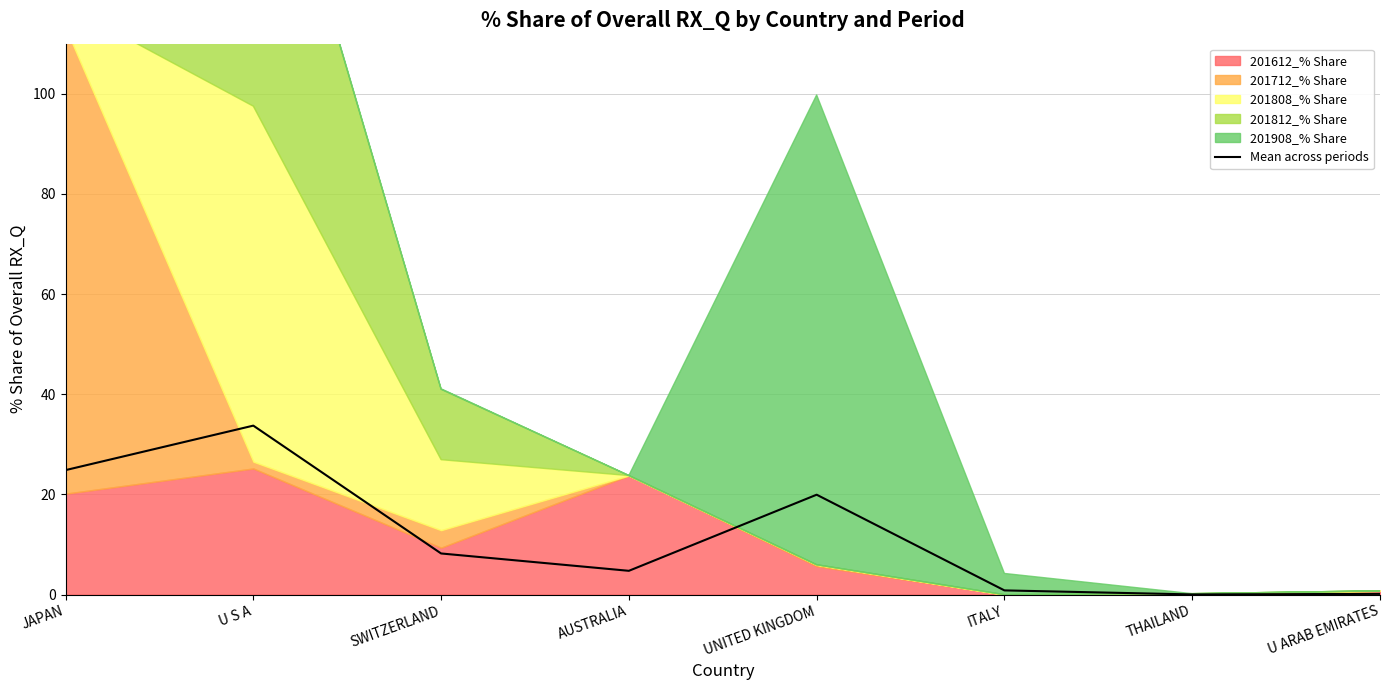

Reading left to right, extract all data points from this chart.

24.9	33.7	8.2	4.8	20.0	0.8	0.0	0.2